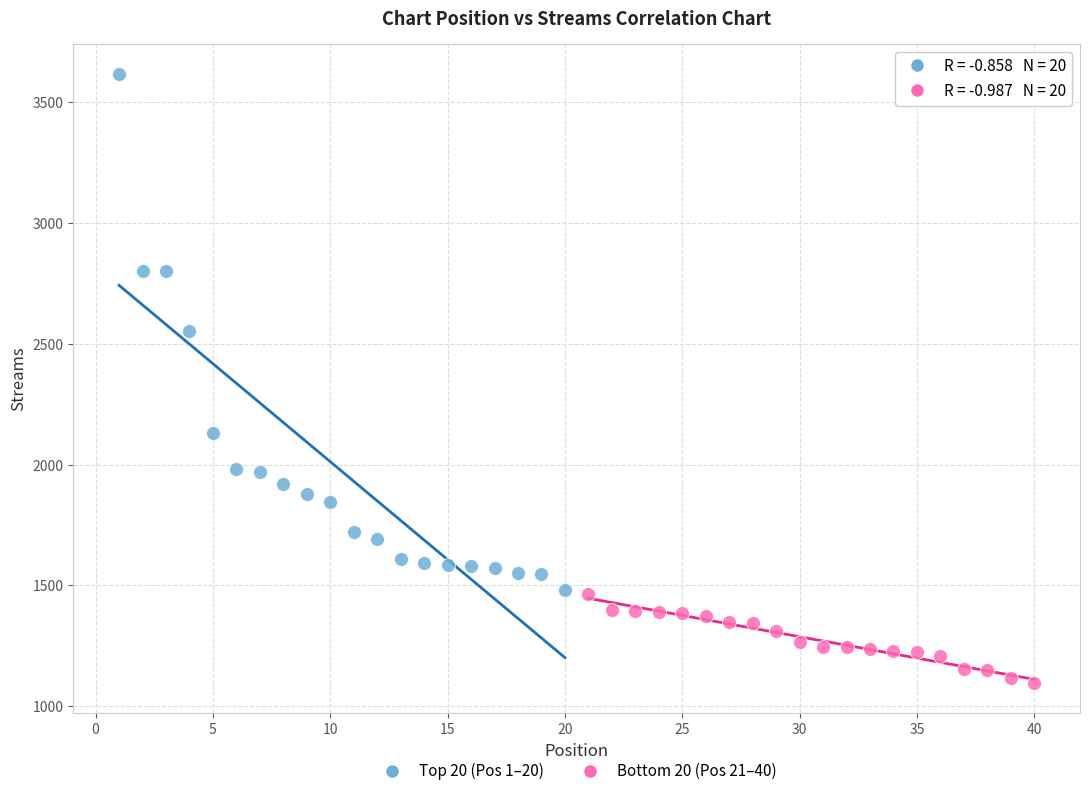

Which series has the largest Y range (max minus min)?

Top 20 (Pos 1–20)